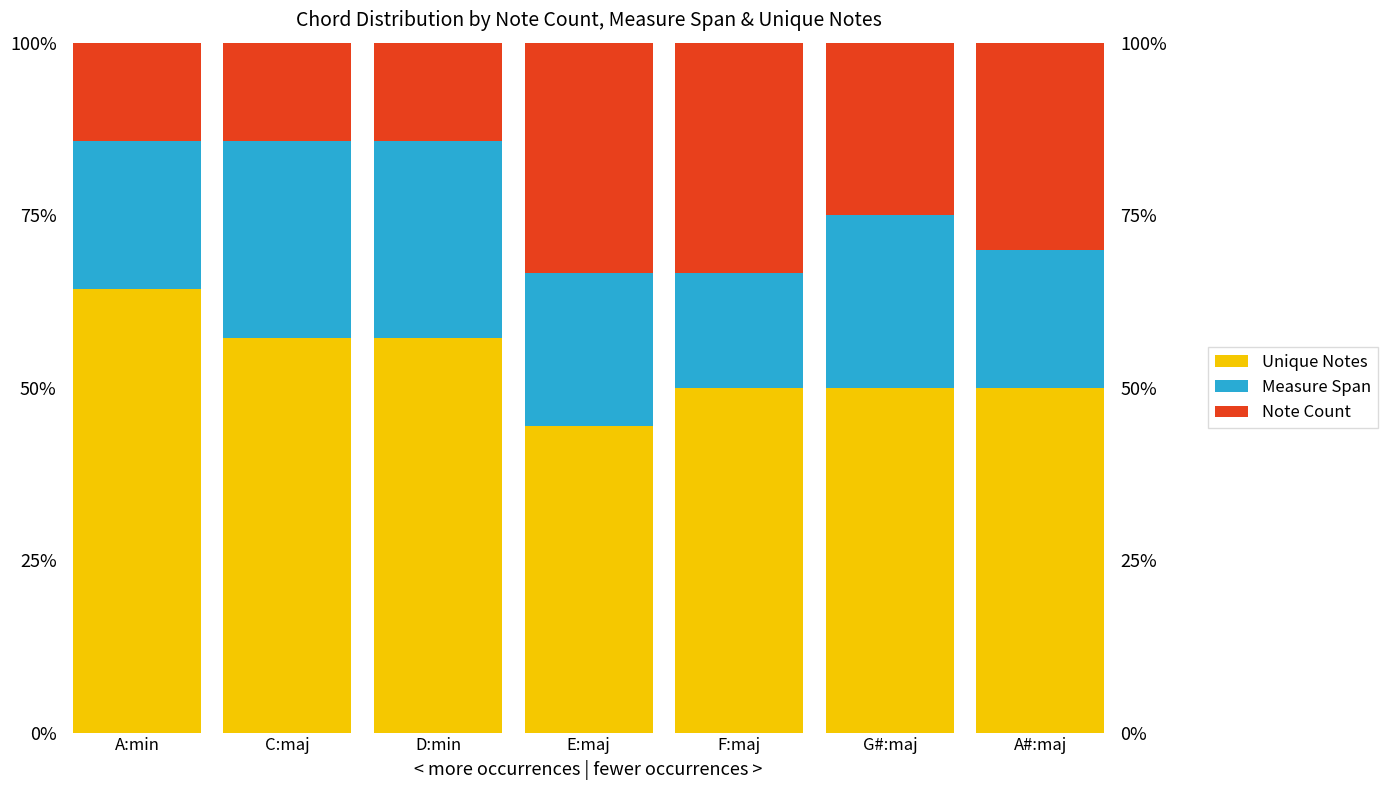

What is the label of the 7th bar from the right?

A:min